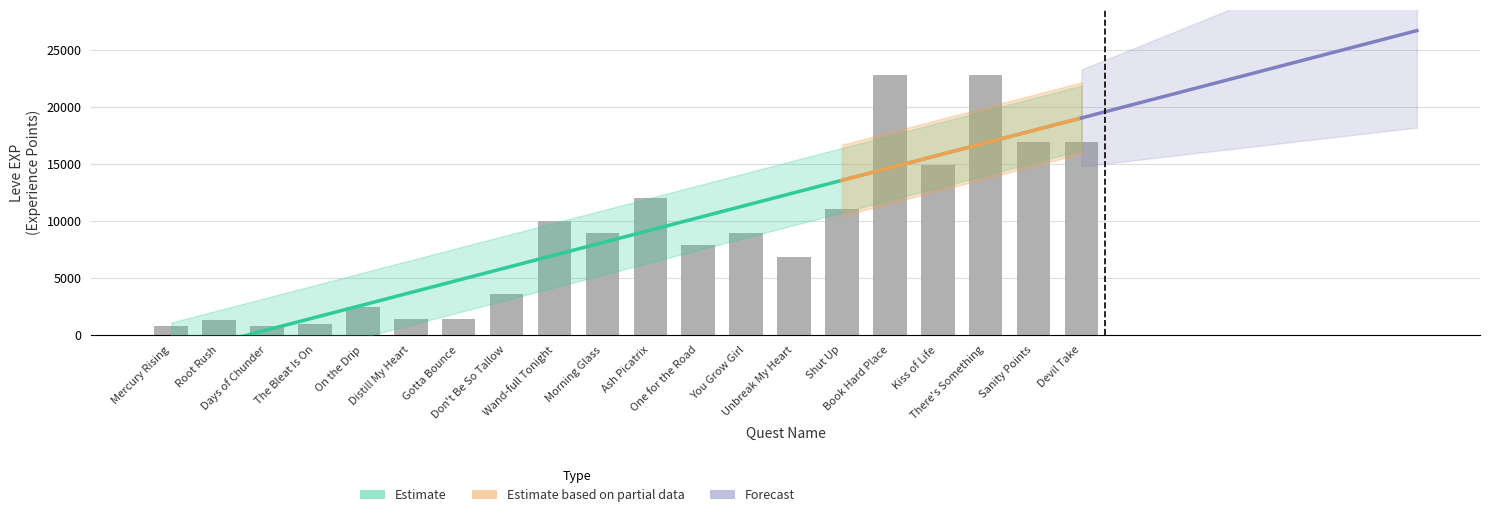

What is the difference between the maximum and minimum values?

21990